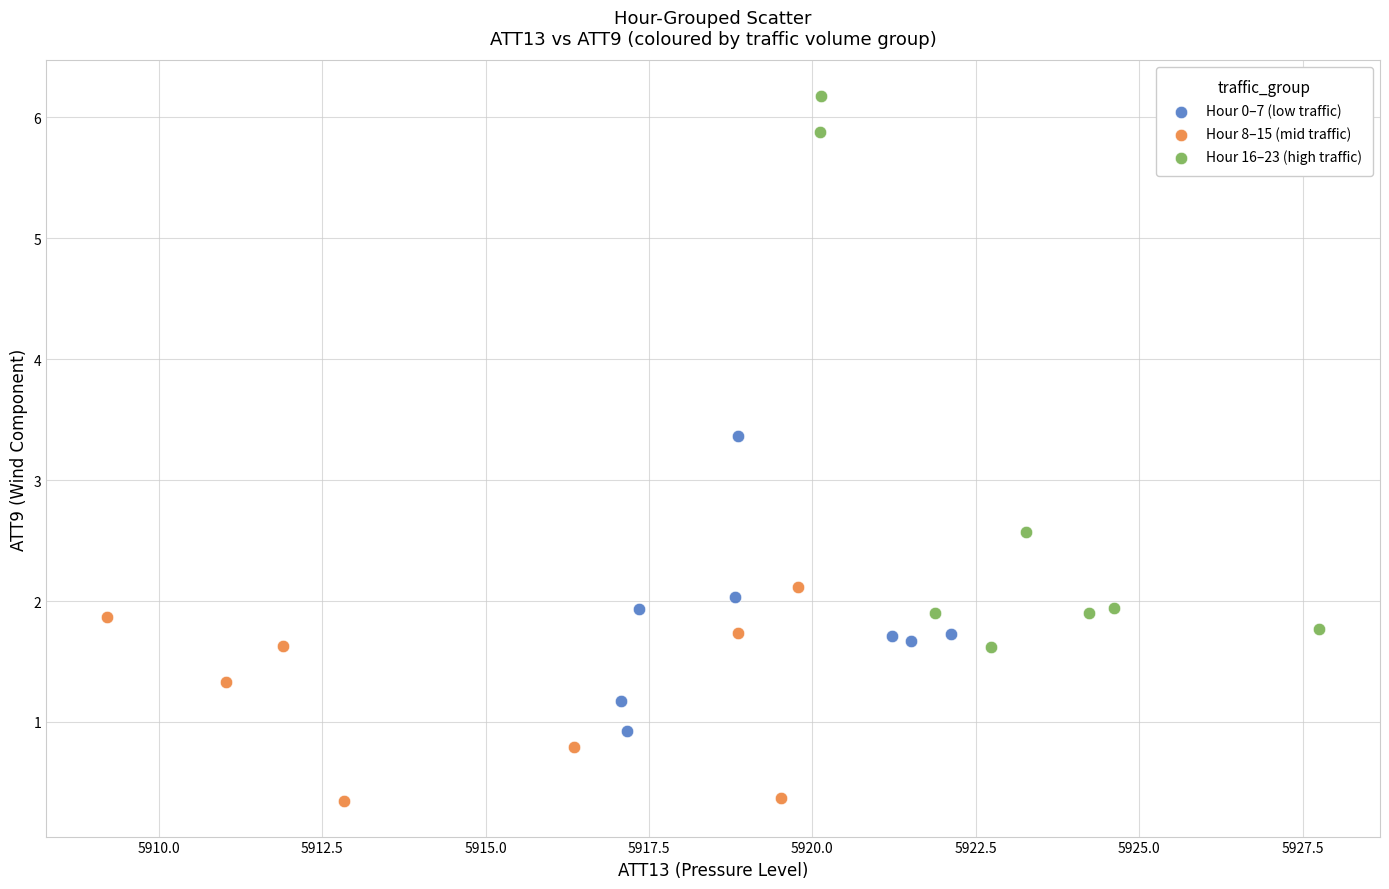

Which series reaches the minimum Y coordinate?

Hour 8–15 (mid traffic)